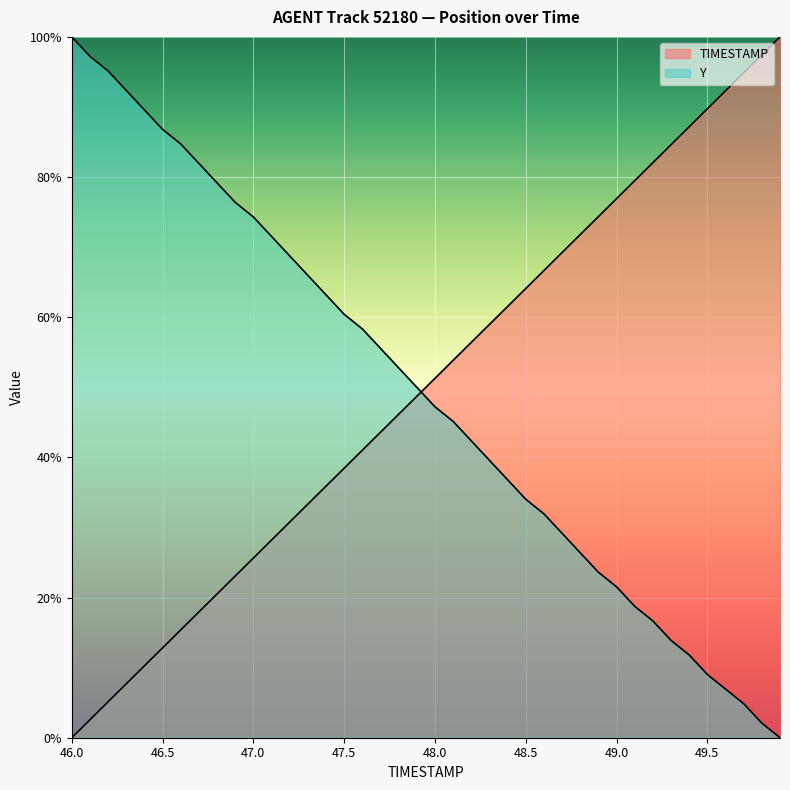

At which category is the sum across all series the highest?

46.2